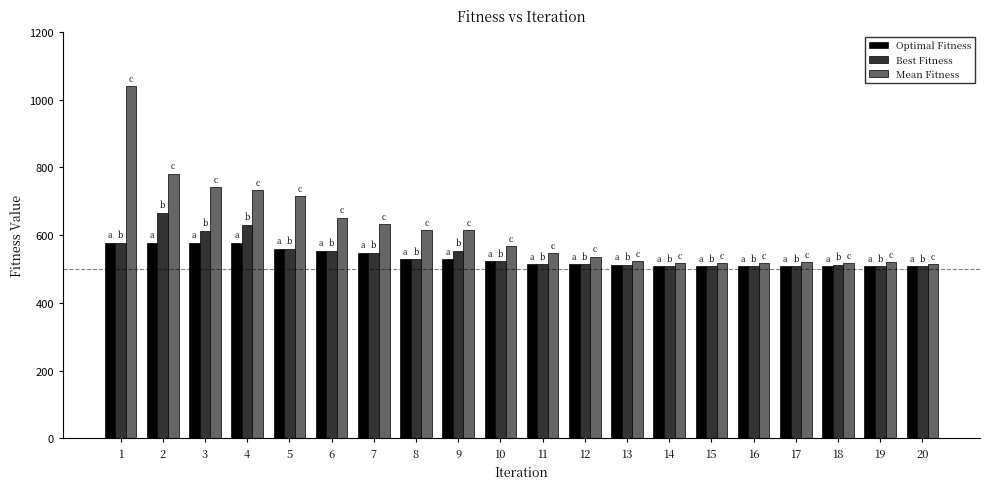

Which series changed the most between 4 and 16?

Mean Fitness